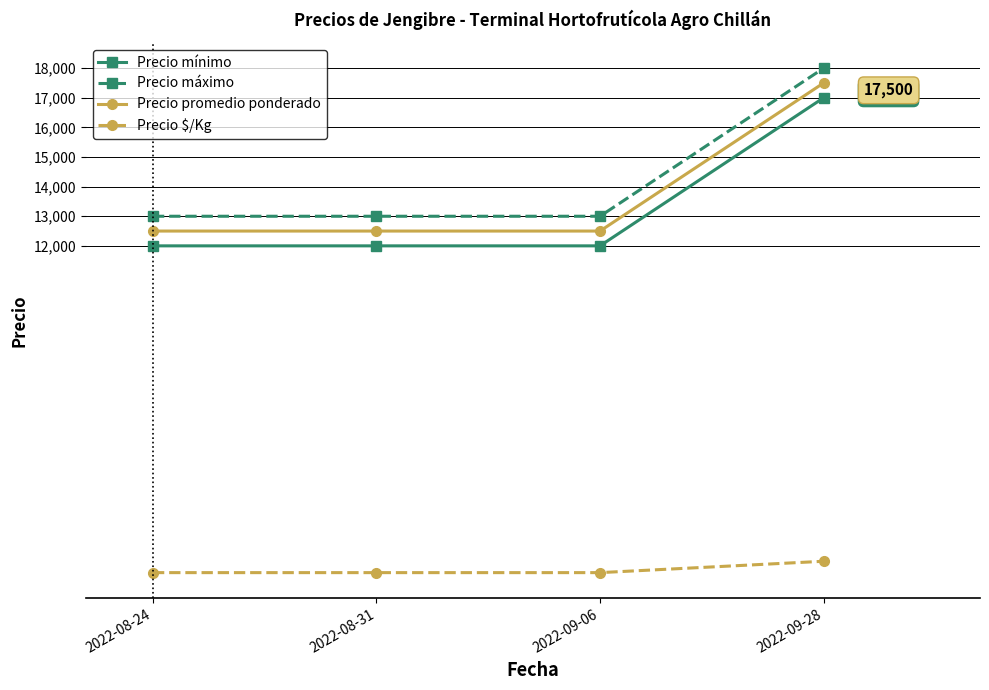

How many data points in Precio promedio ponderado are above 12500?

1